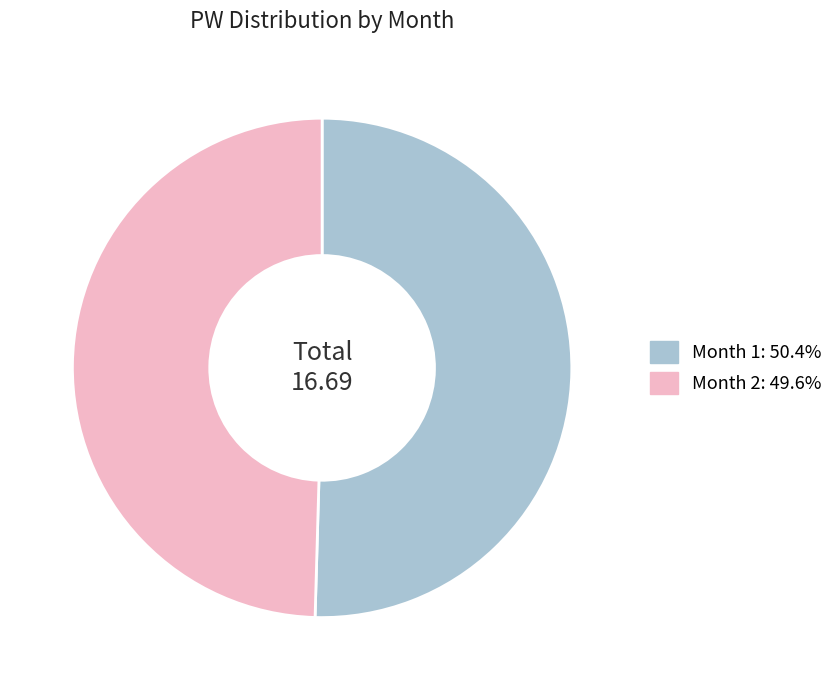

Is there a majority slice in this chart?

Yes